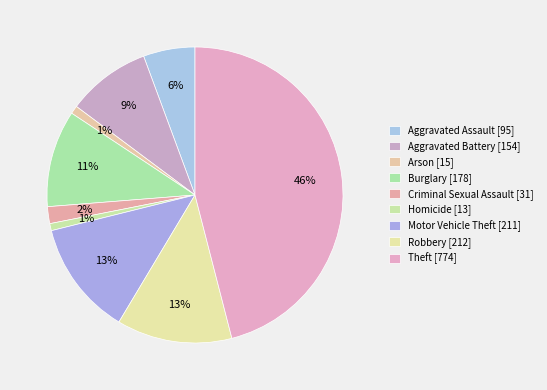

To the nearest percent, what is the combined percentage of Robbery and Homicide?

13%